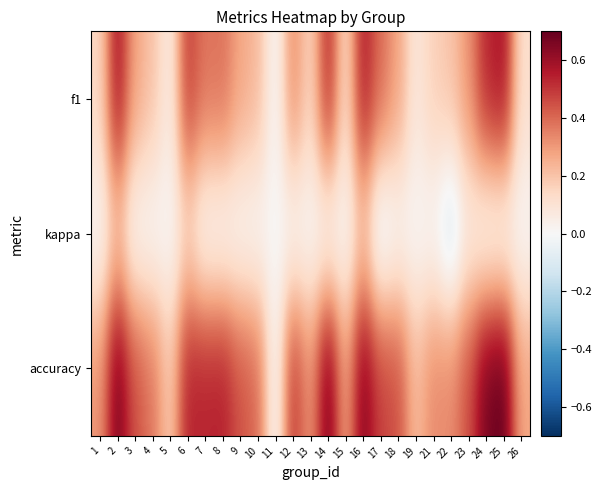

What is the total value across all series at 21?

0.5